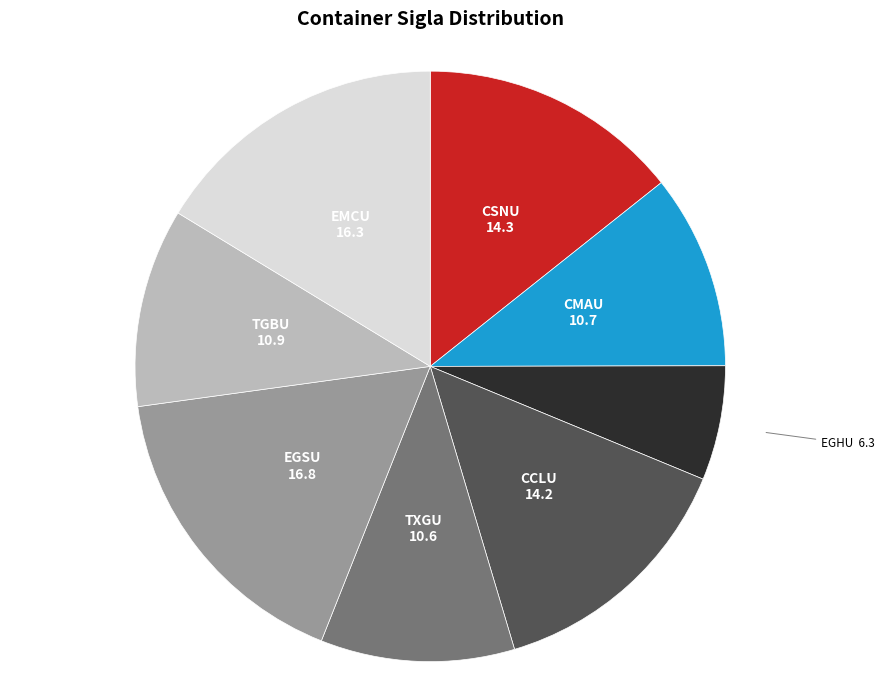

Does any single category account for the majority?

No